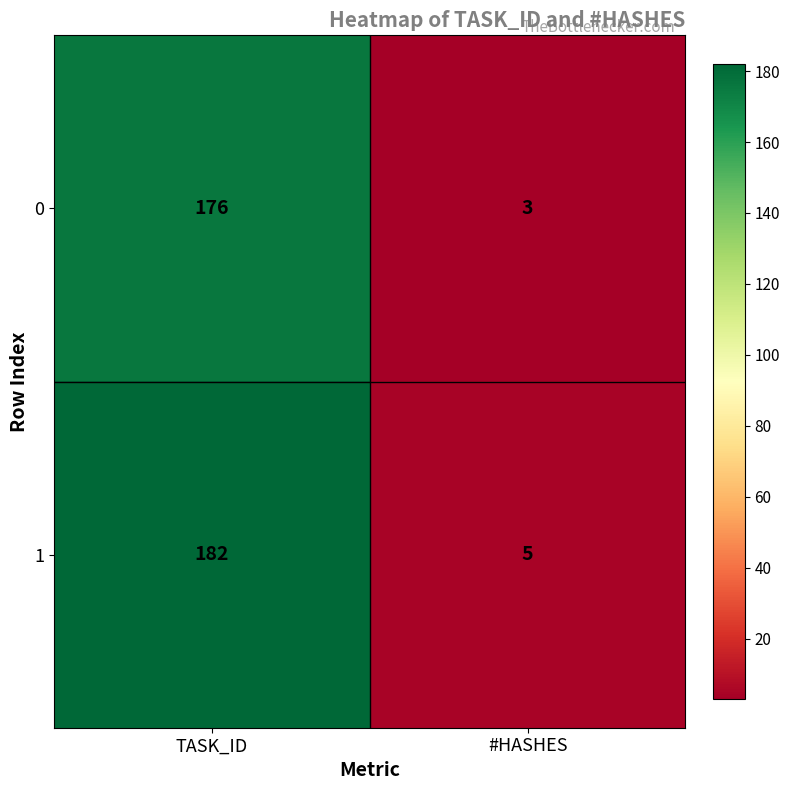

What is the difference between the 0 values at TASK_ID and #HASHES?

173